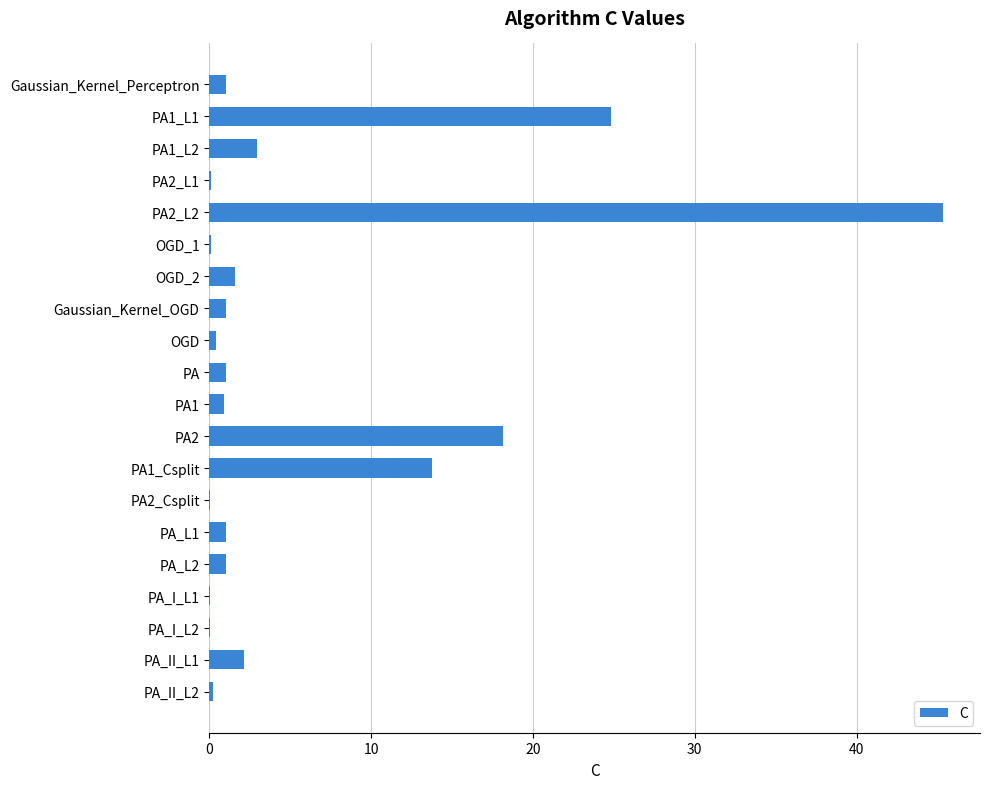

What is the sum of all values?

115.8